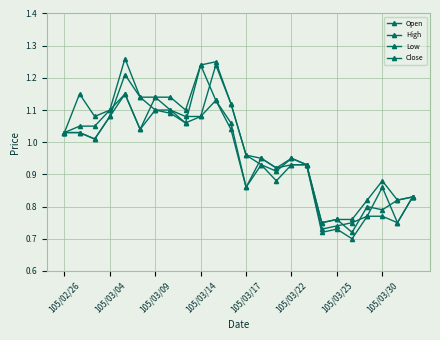

True or false: Close and Low cross at least once.

False